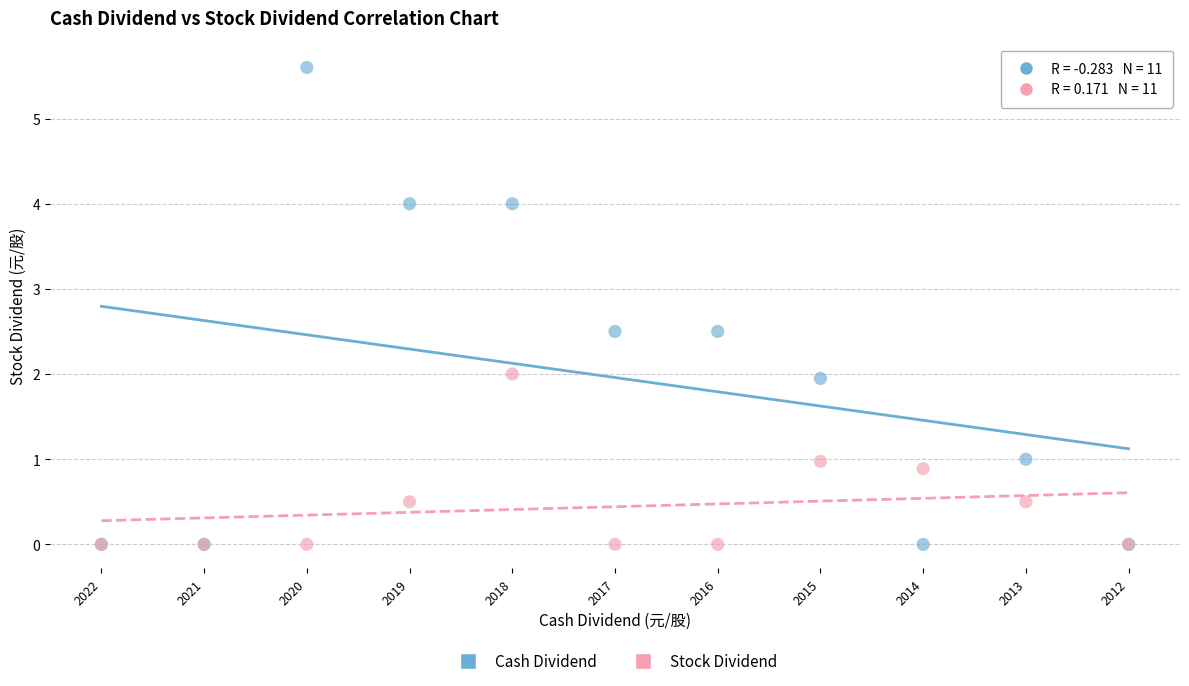

Which series has the largest Y range (max minus min)?

Cash Dividend